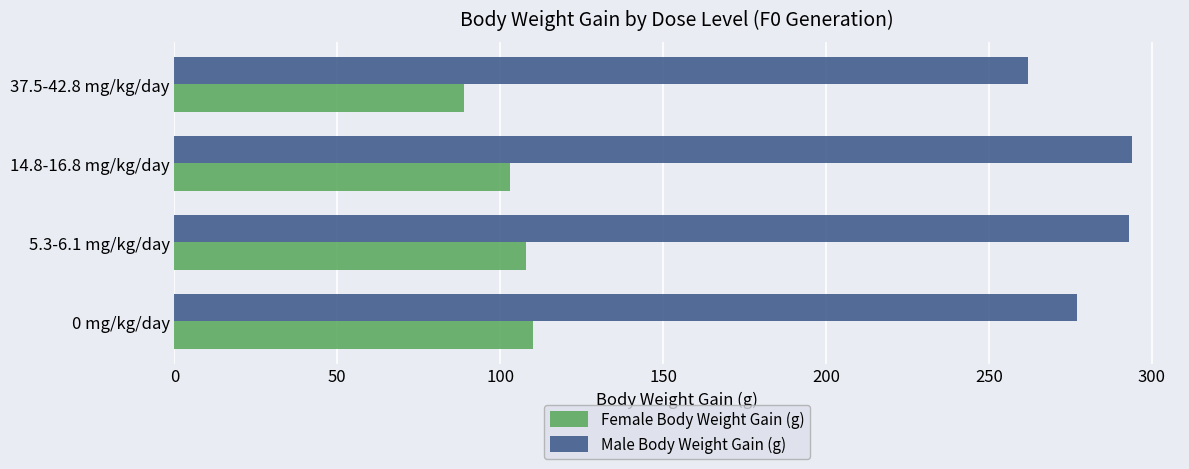

Which label corresponds to the smallest value in the chart?

37.5-42.8 mg/kg/day